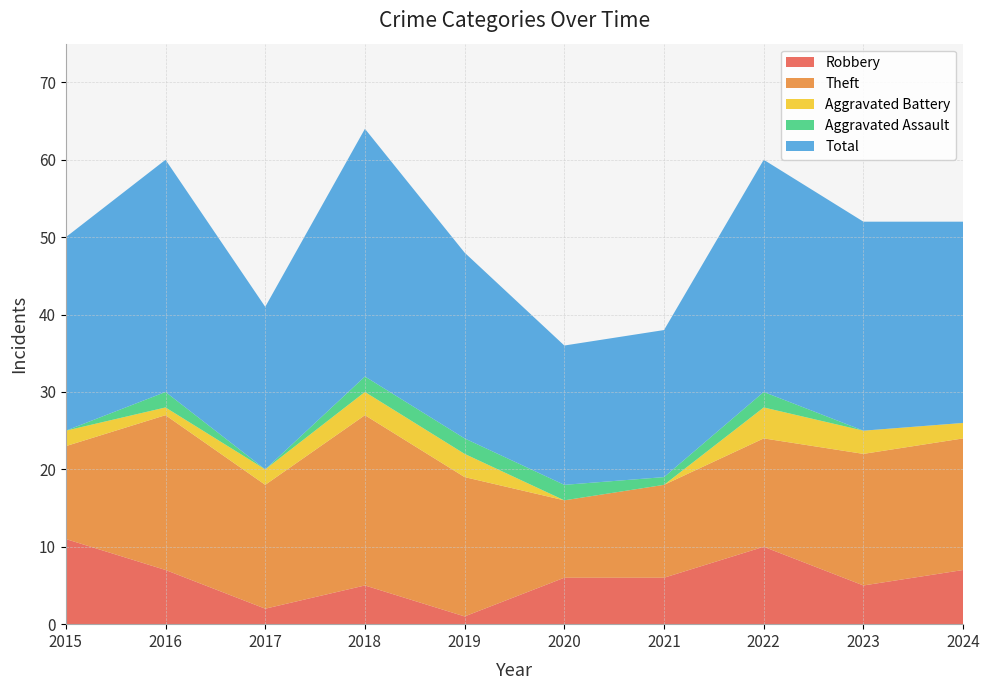

Reading left to right, transcribe all the data shown in this chart.

Robbery: 2015=11	2016=7	2017=2	2018=5	2019=1	2020=6	2021=6	2022=10	2023=5	2024=7
Theft: 2015=12	2016=20	2017=16	2018=22	2019=18	2020=10	2021=12	2022=14	2023=17	2024=17
Aggravated Battery: 2015=2	2016=1	2017=2	2018=3	2019=3	2020=0	2021=0	2022=4	2023=3	2024=2
Aggravated Assault: 2015=0	2016=2	2017=0	2018=2	2019=2	2020=2	2021=1	2022=2	2023=0	2024=0
Total: 2015=25	2016=30	2017=21	2018=32	2019=24	2020=18	2021=19	2022=30	2023=27	2024=26